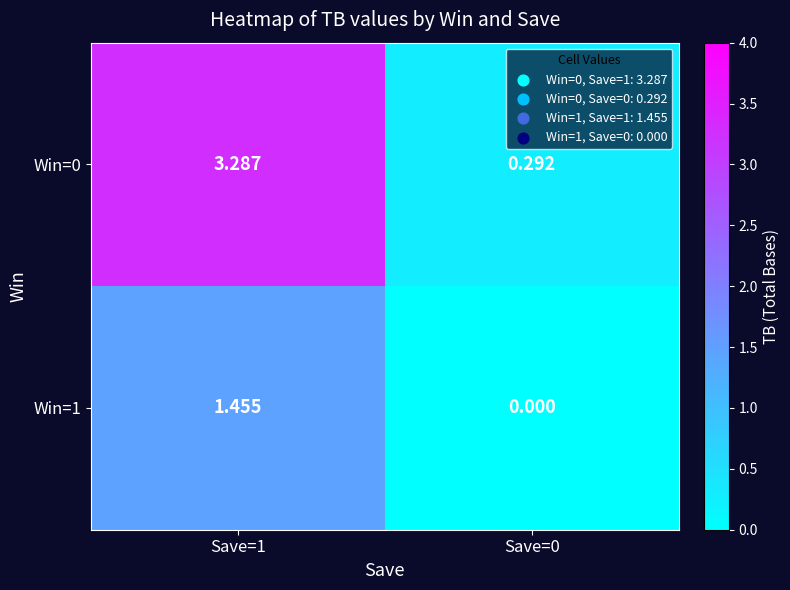

Rank the series at Save=1 from lowest to highest value.

Win=1, Win=0